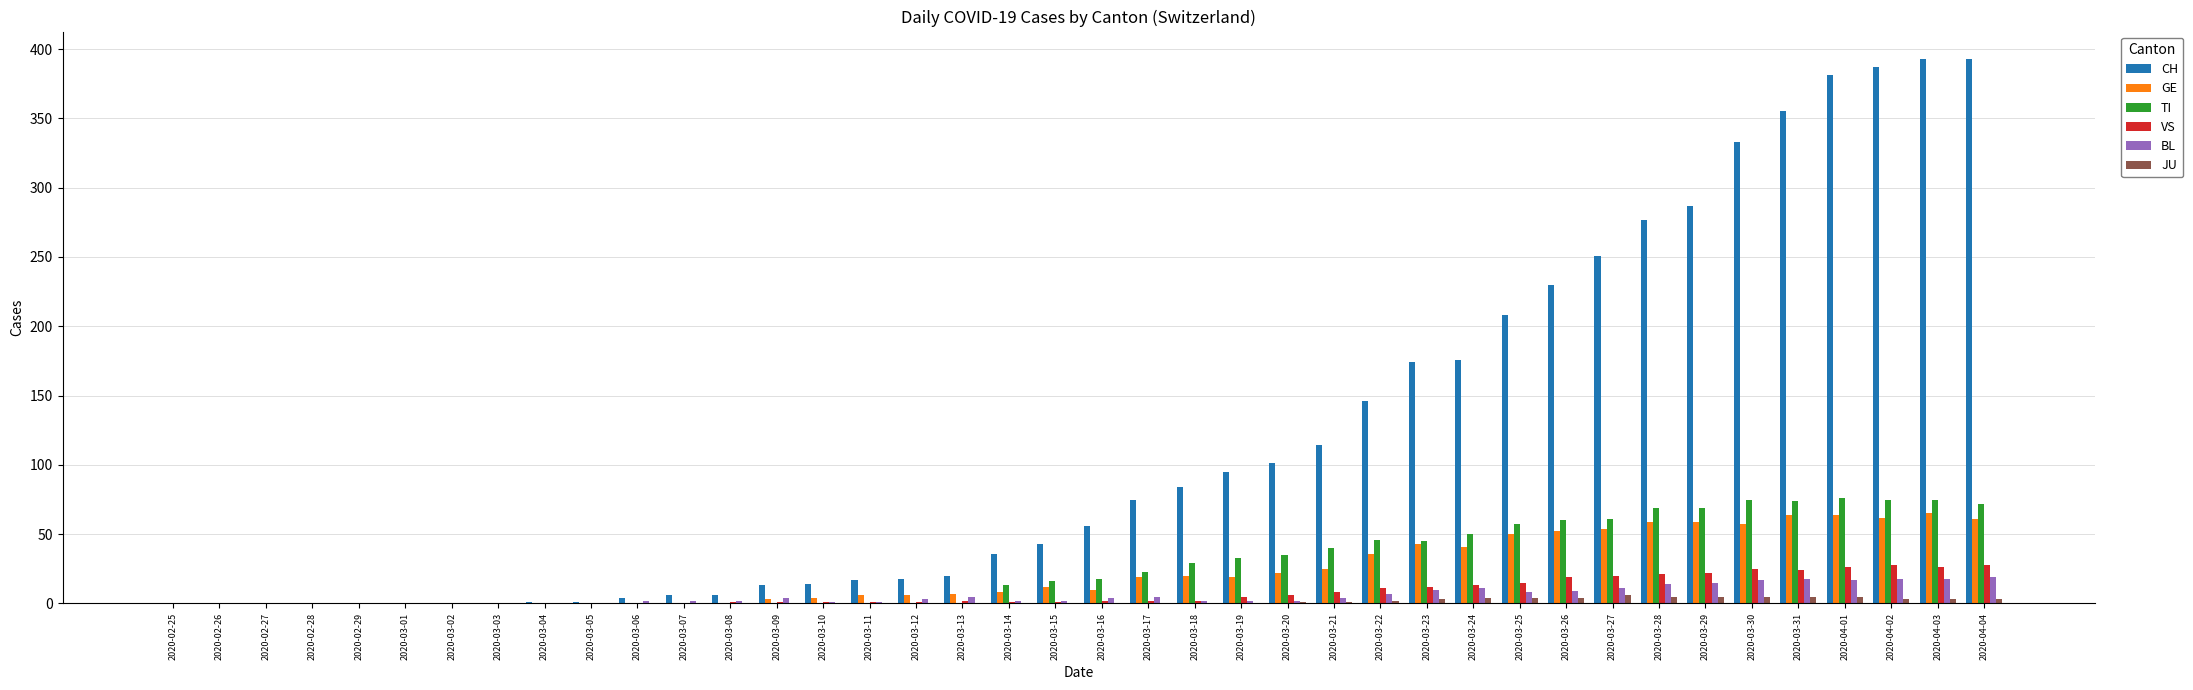

Which series has the largest total across all categories?

CH